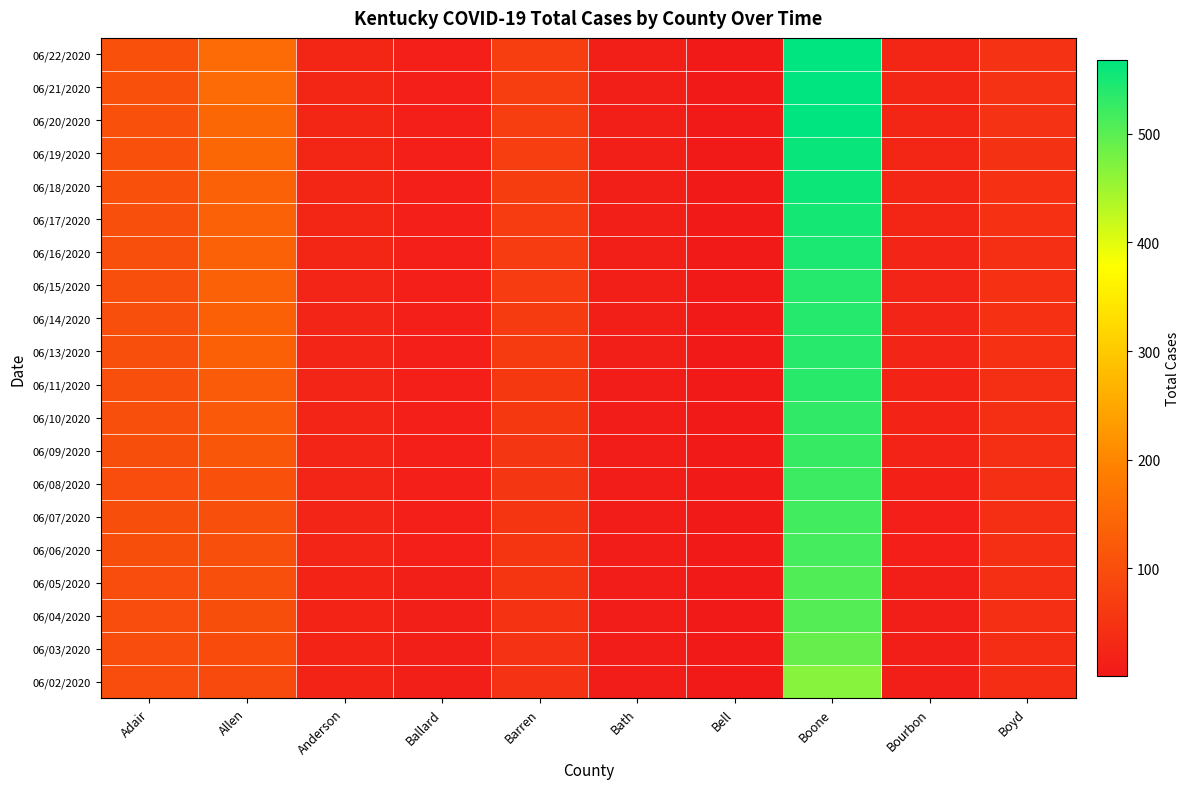

Rank the series by their maximum value, from lowest to highest.

06/02/2020, 06/03/2020, 06/04/2020, 06/05/2020, 06/06/2020, 06/07/2020, 06/08/2020, 06/09/2020, 06/10/2020, 06/11/2020, 06/13/2020, 06/14/2020, 06/15/2020, 06/16/2020, 06/17/2020, 06/18/2020, 06/19/2020, 06/20/2020, 06/21/2020, 06/22/2020